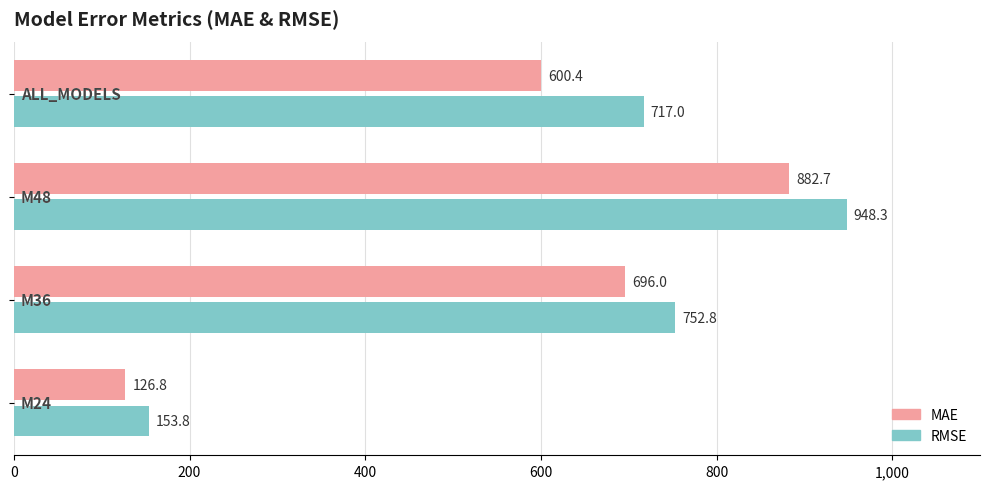

What is the minimum value for MAE?

126.8